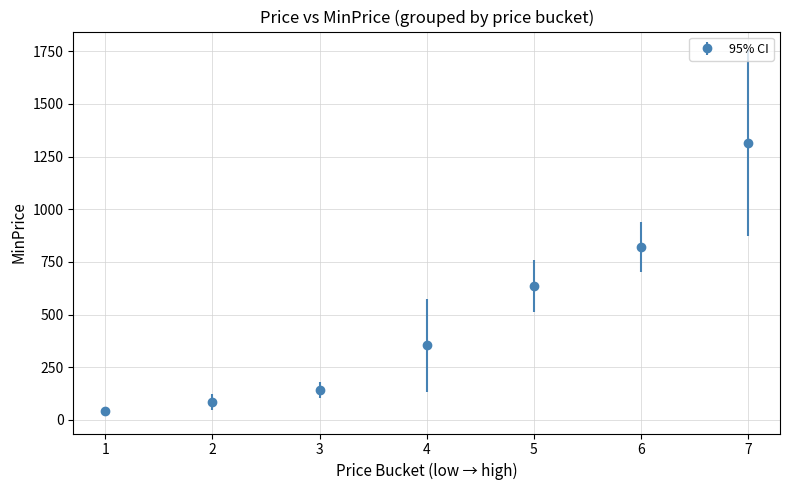

Between 7 and 2, which is larger?

7